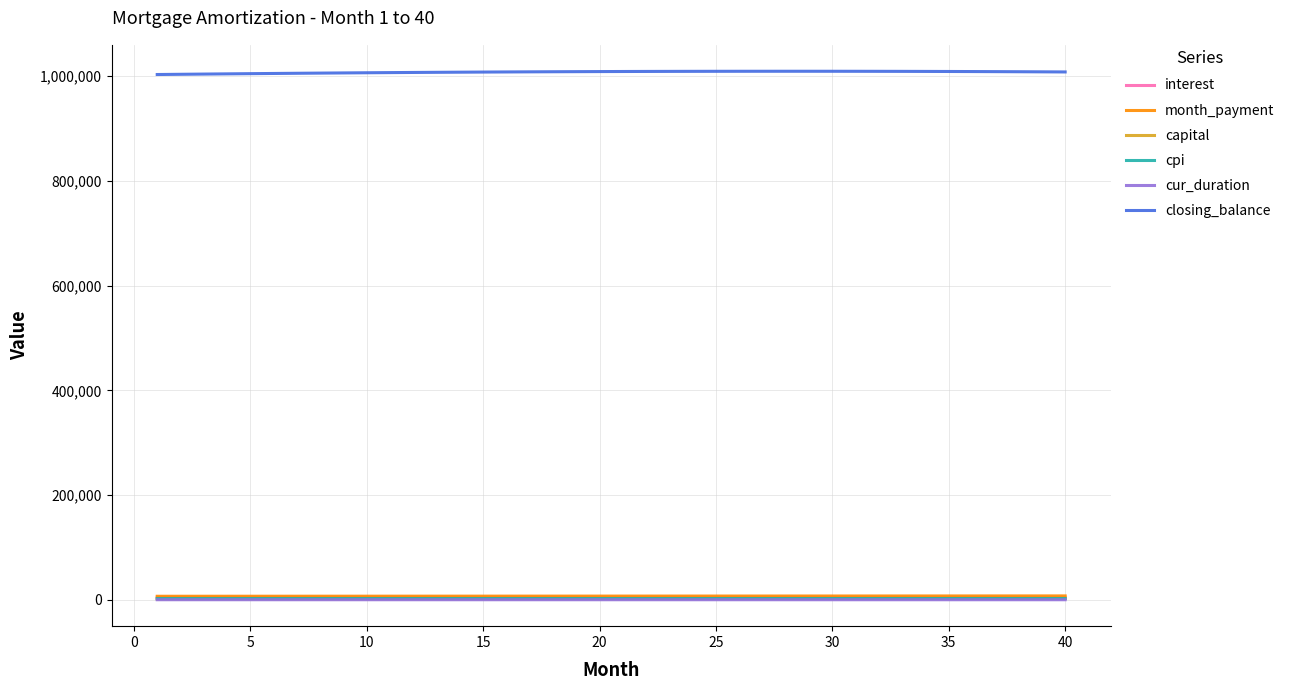

Which series has the largest total across all categories?

closing_balance